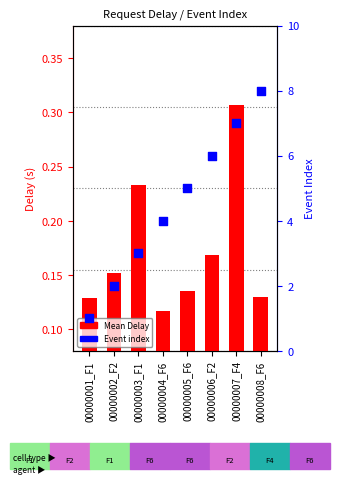

What is the total value across all series at 00000004_F6?

4.1